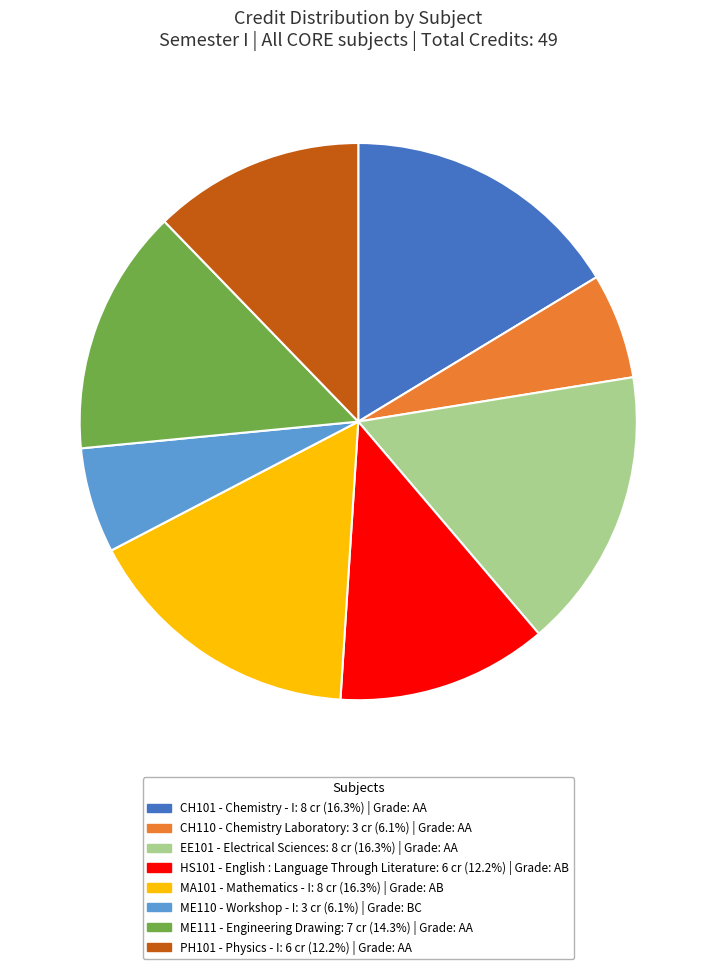

Is there a majority slice in this chart?

No